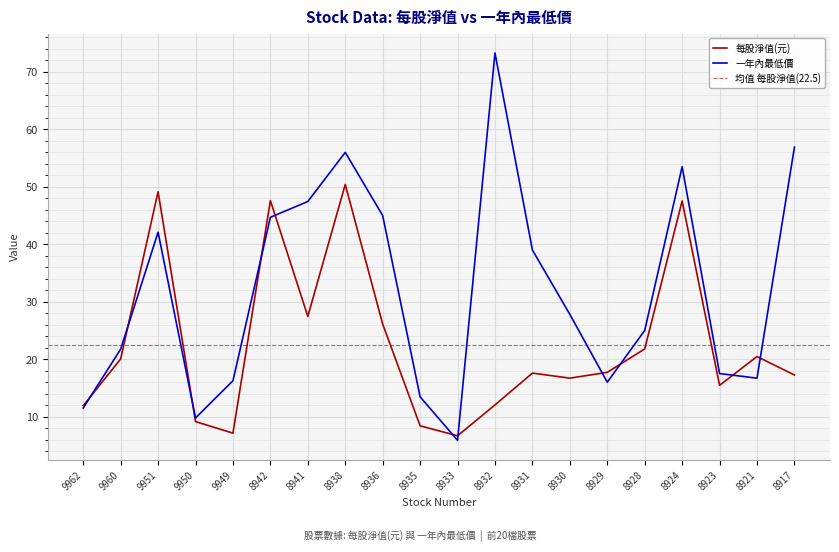

What is the value of the 每股淨值(元) point at the 2nd from the left?

20.1